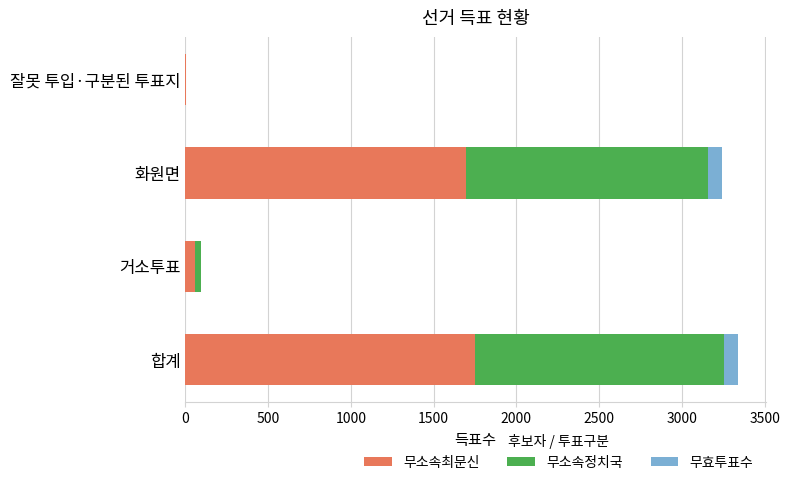

Where is 무소속최문신 nearest to the value 876?

화원면